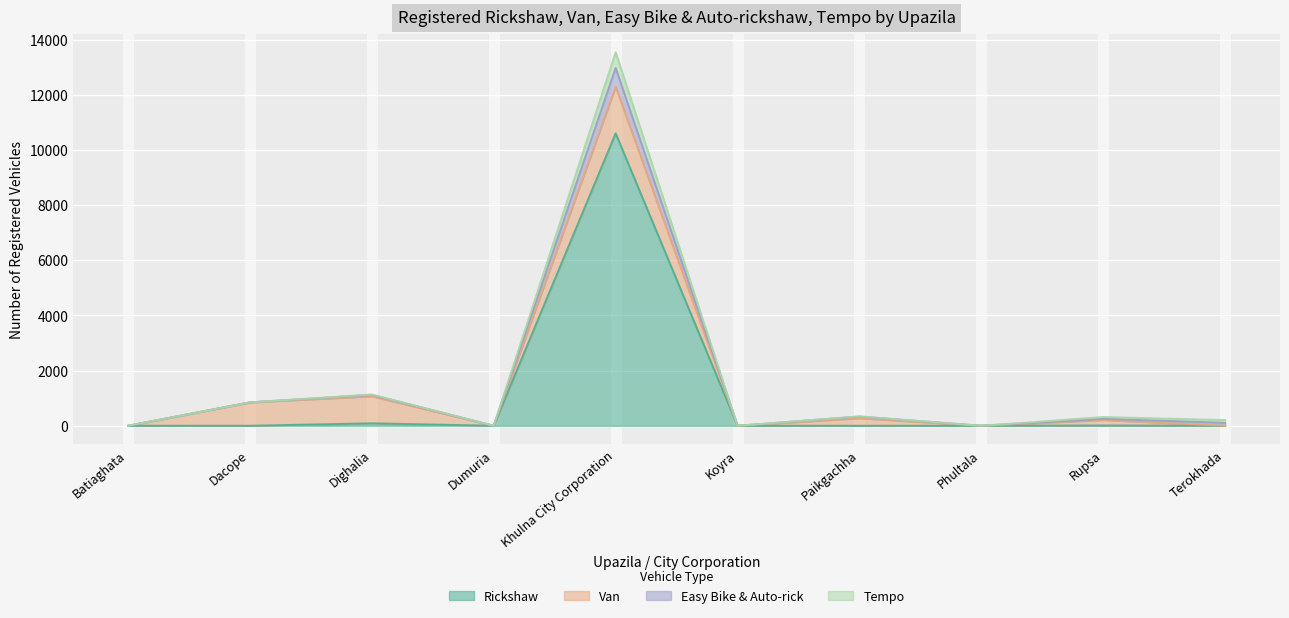

True or false: Rickshaw has a value of -7059 at Koyra.

False